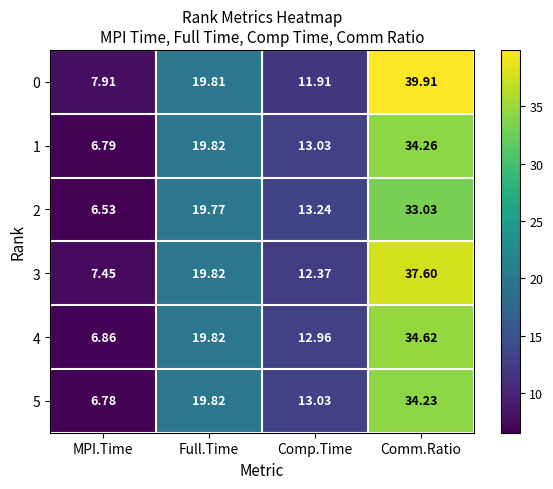

At which label is 5 closest to 20?

Full.Time